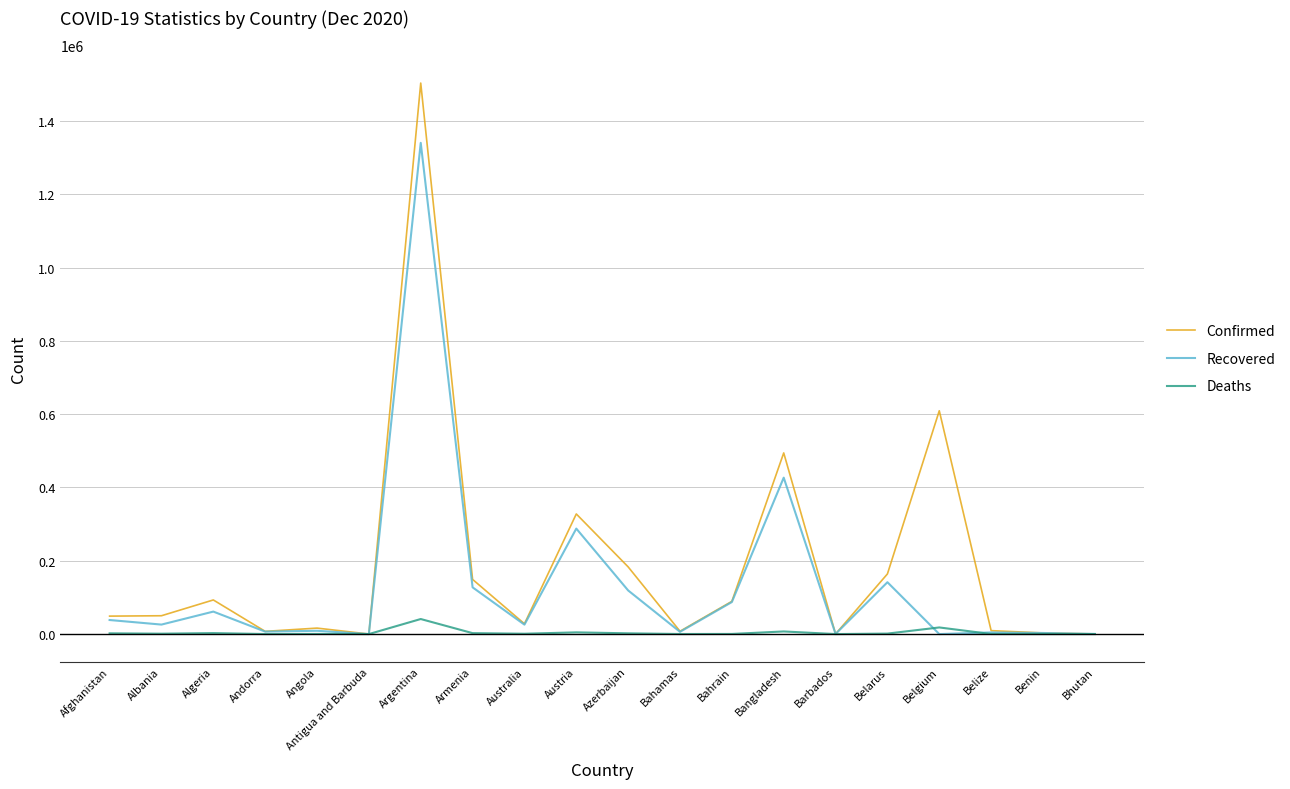

What is the difference between the maximum and second lowest values in the Confirmed series?

1502926